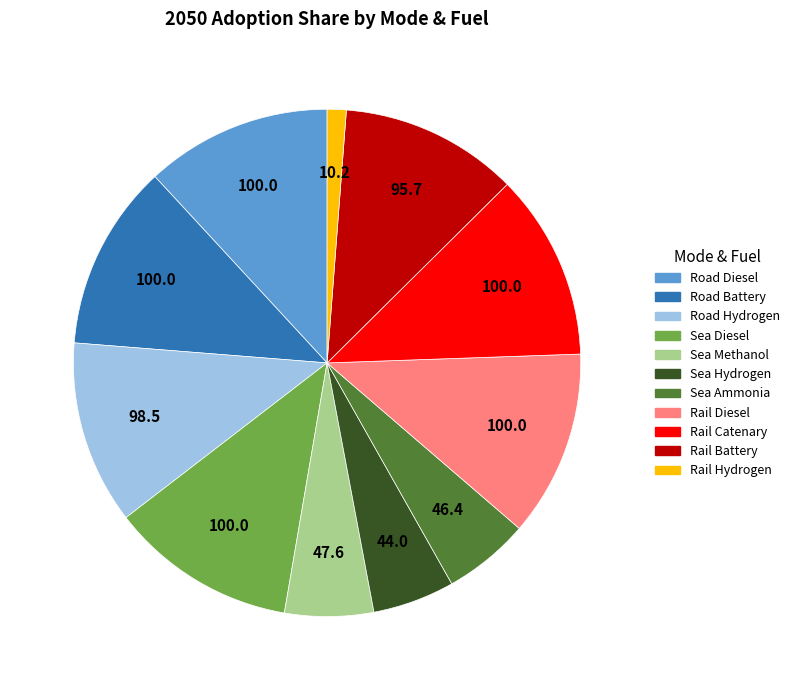

Is the sum of Sea Diesel and Rail Hydrogen greater than half?

No